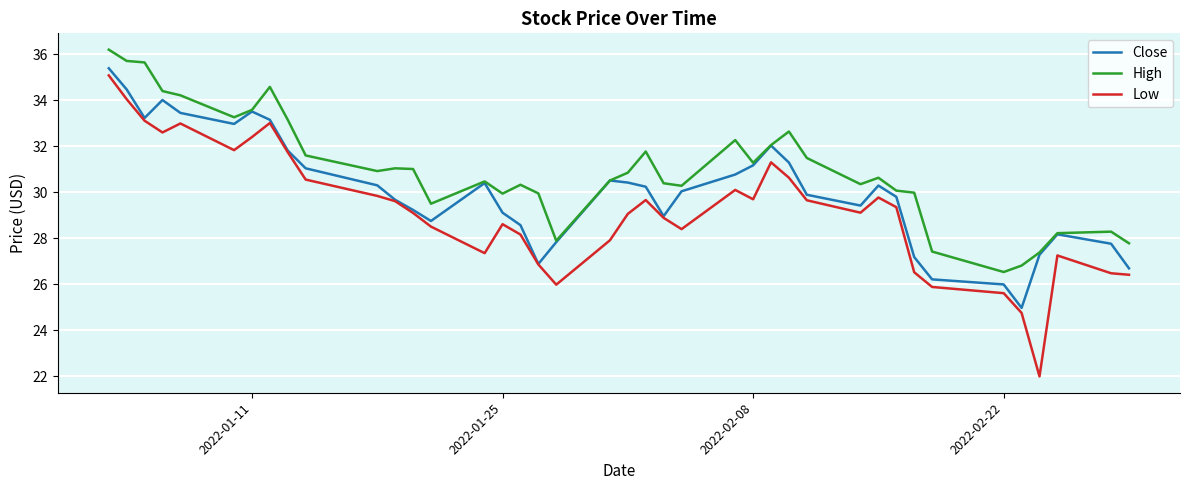

True or false: High and Low cross at least once.

False